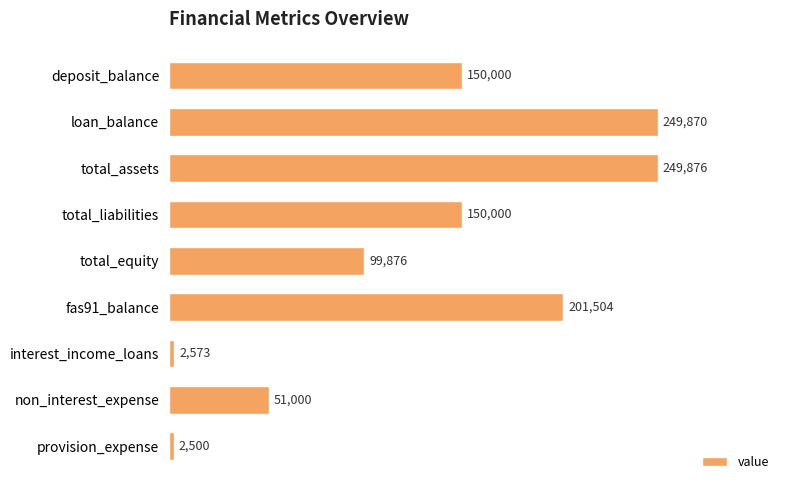

What is the approximate value at total_equity?

99876.1